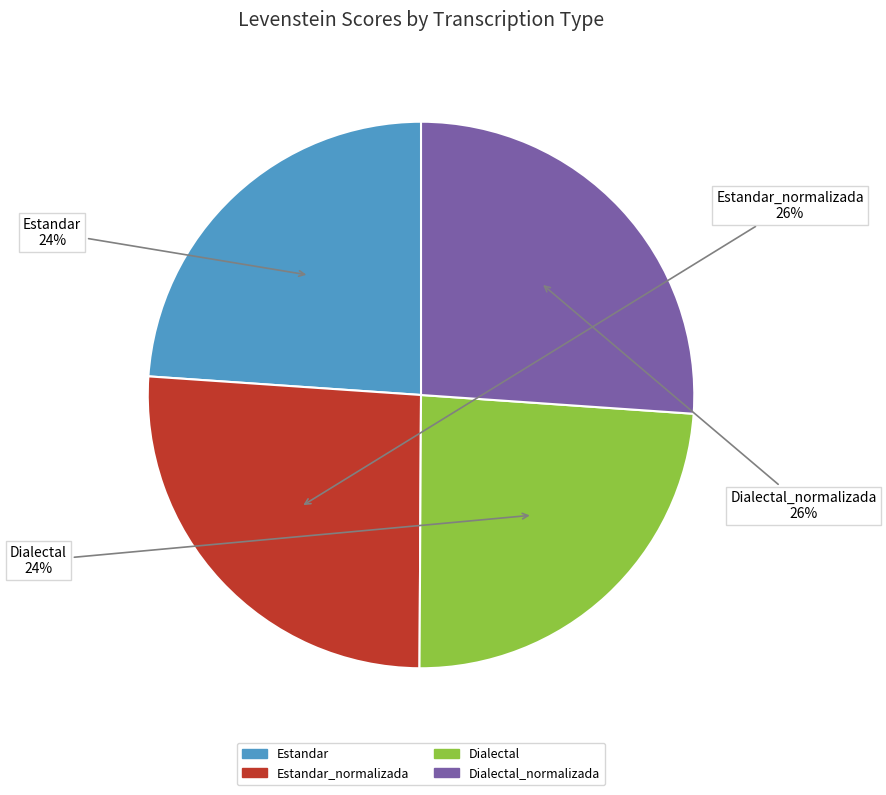

Is there any slice that represents more than half of the pie?

No